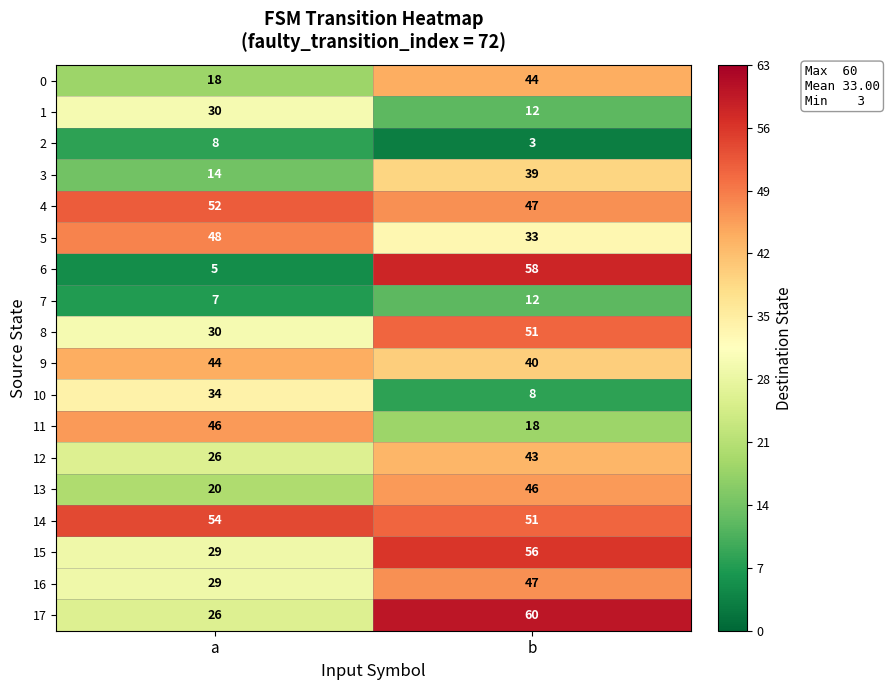

What is the sum of all 1 values?

42